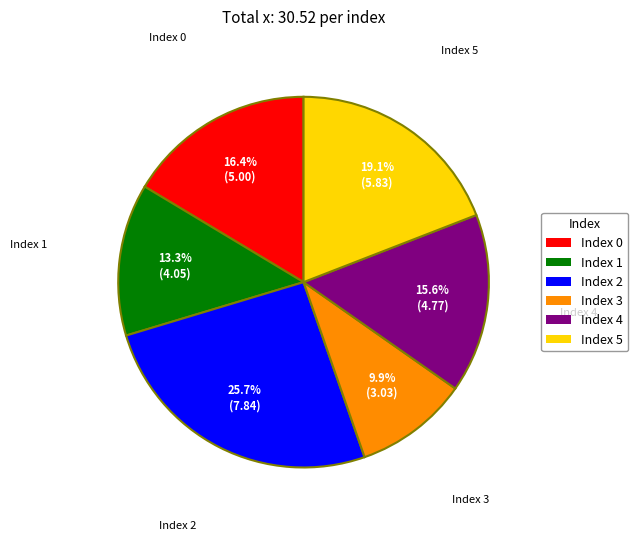

Rank the categories by value from lowest to highest.

Index 3, Index 1, Index 4, Index 0, Index 5, Index 2